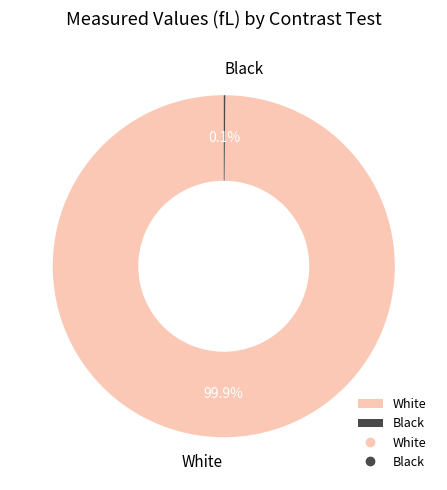

To the nearest percent, what is the average slice percentage?

50%